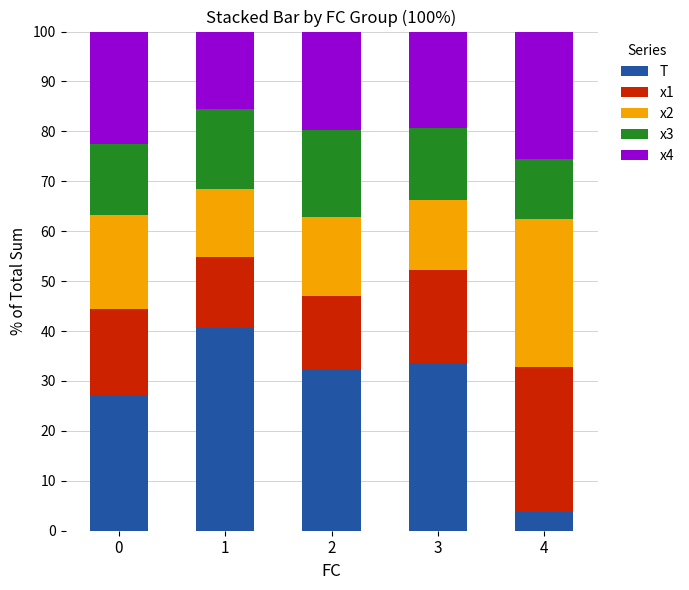

True or false: T has a value of 27.2 at 0.

True